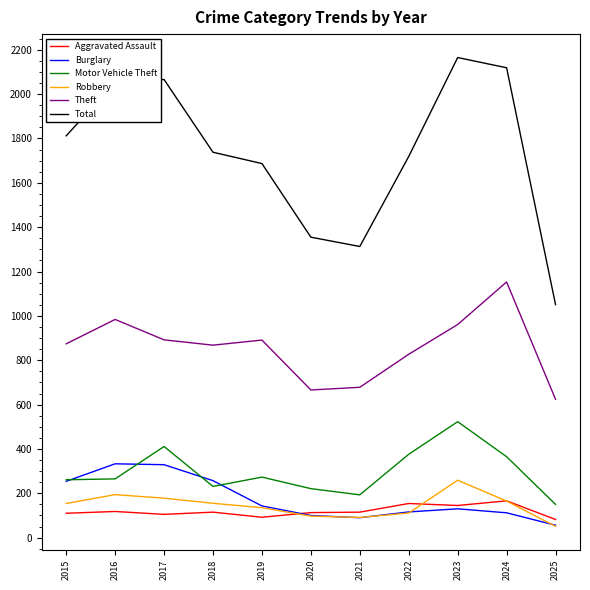

Is the value of Aggravated Assault at 2019 greater than the value of Total at 2016?

No